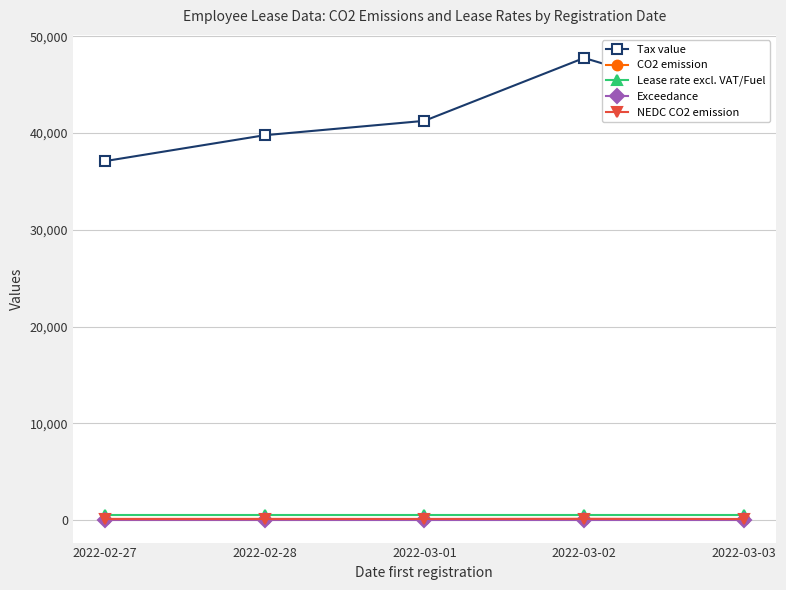

Which series has the widest spread of values?

Tax value